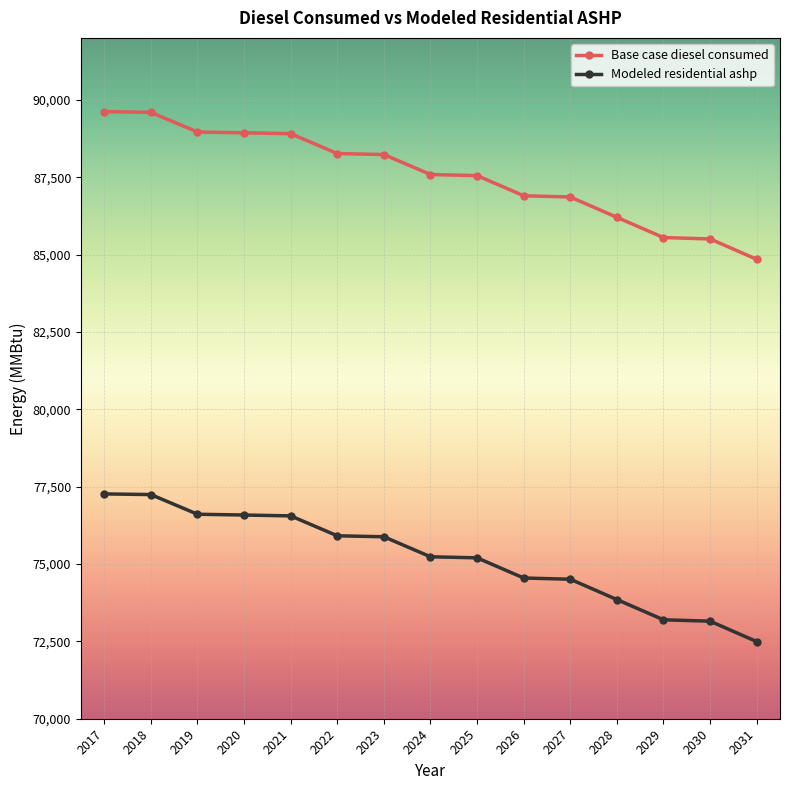

At how many categories does at least one series exceed 87742?

7